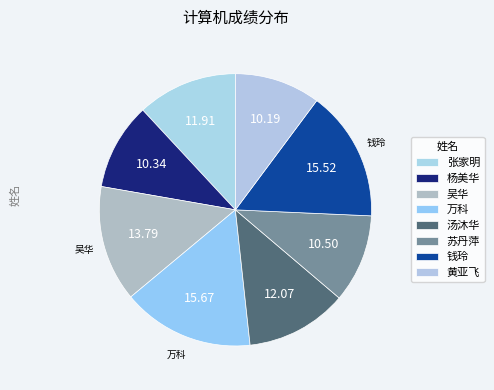

Which has a higher value, 钱玲 or 汤沐华?

钱玲